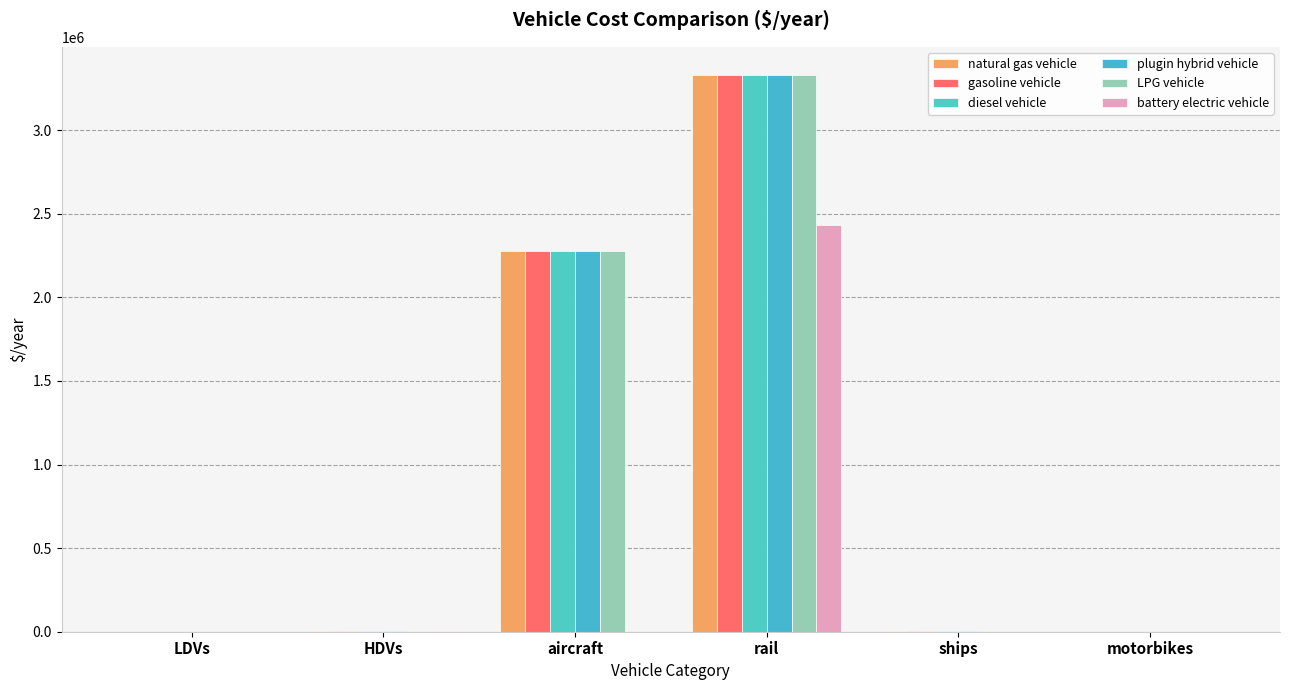

Is it true that plugin hybrid vehicle equals 3332119.7 at rail?

True